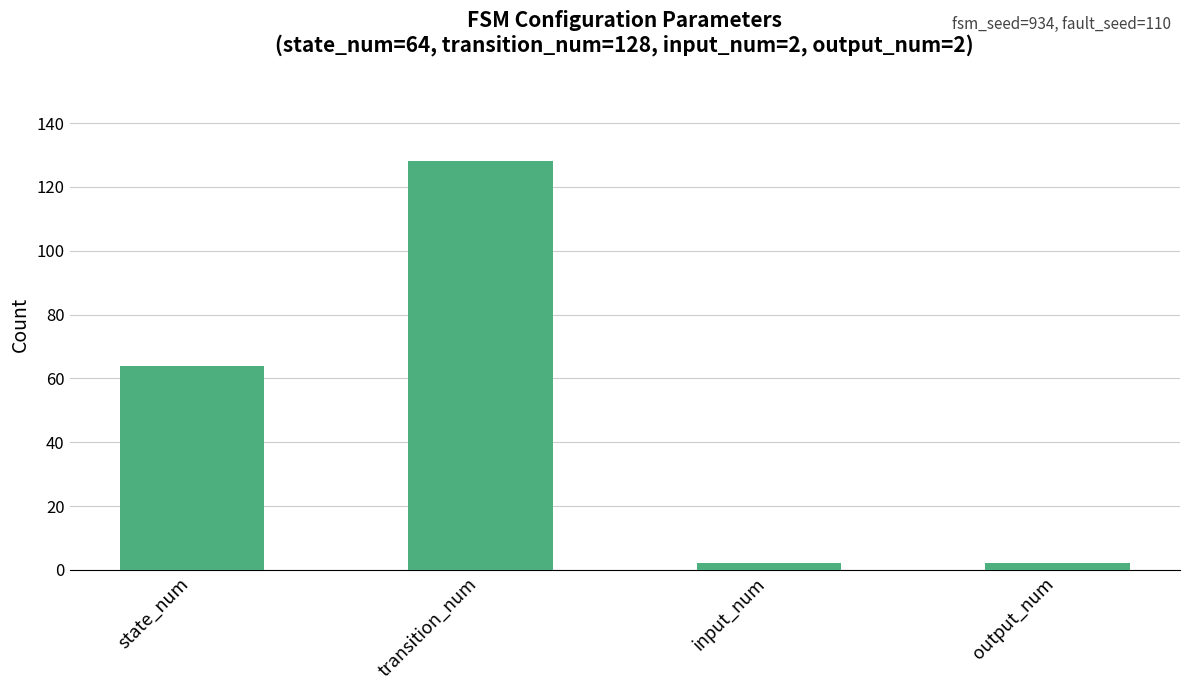

Read the value at output_num.

2